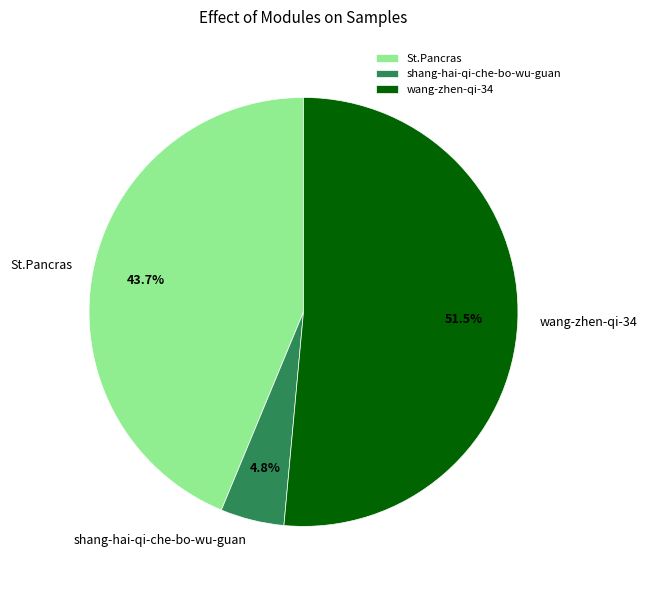

Is the sum of St.Pancras and wang-zhen-qi-34 greater than half?

Yes